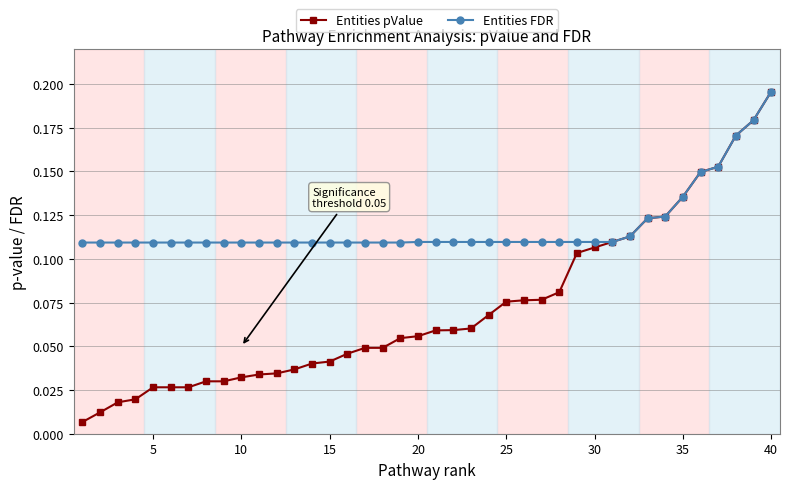

Which series has the widest spread of values?

Entities pValue